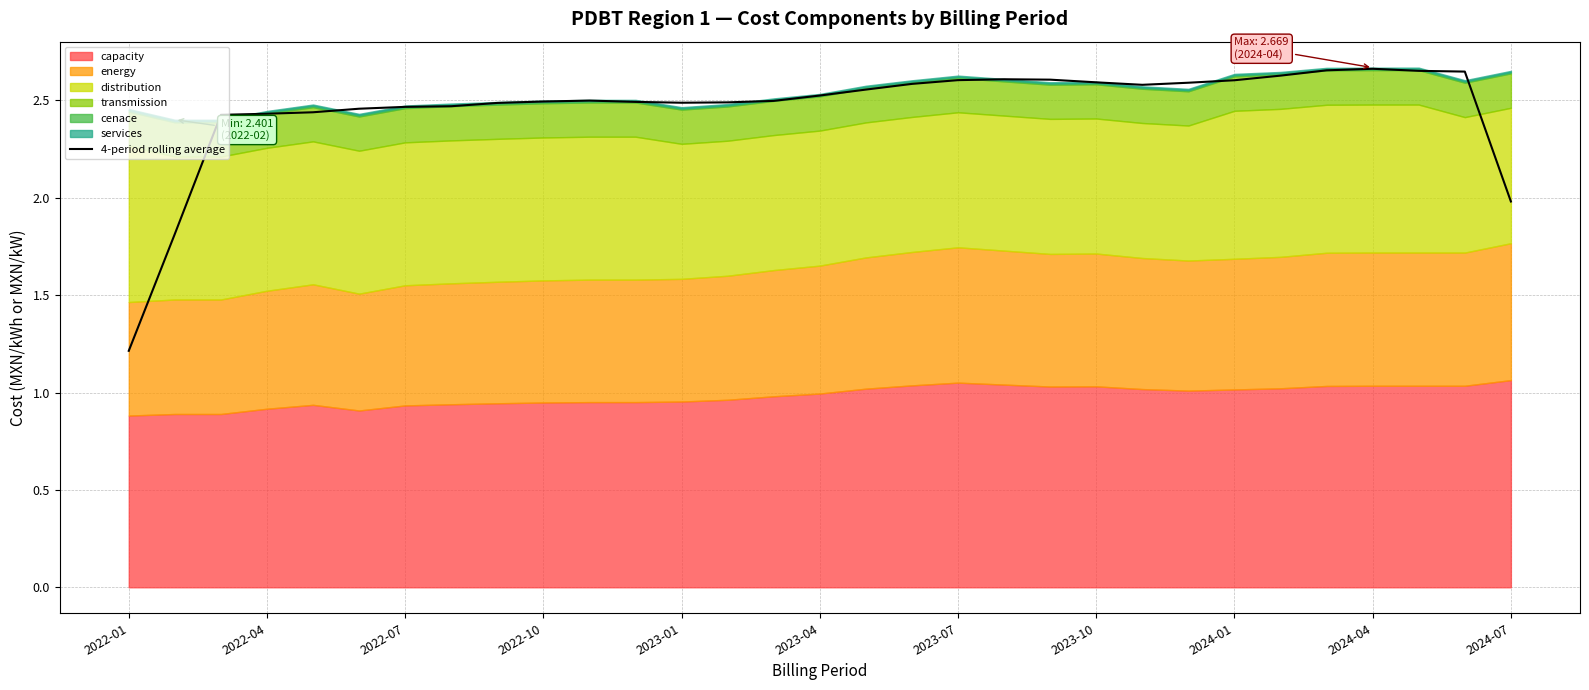

How many data points are above 2?

28